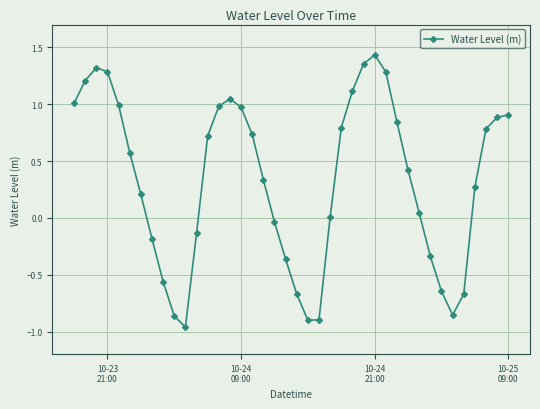

What is the difference between the second highest and minimum values?

2.3